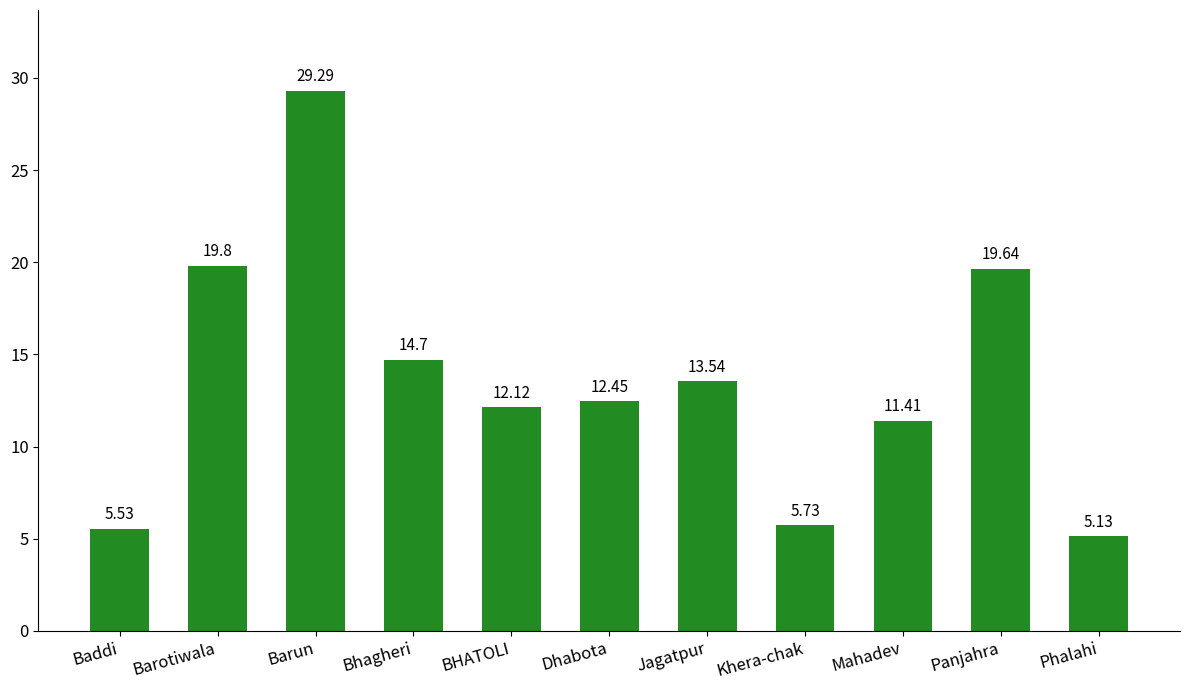

Is it true that the value at Panjahra is 19.6?

True